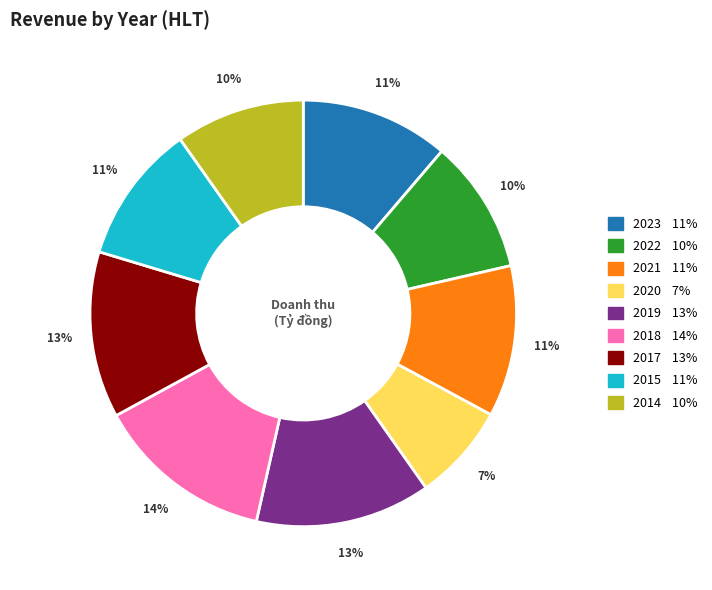

Is it true that 2021 is 11% of the pie?

True